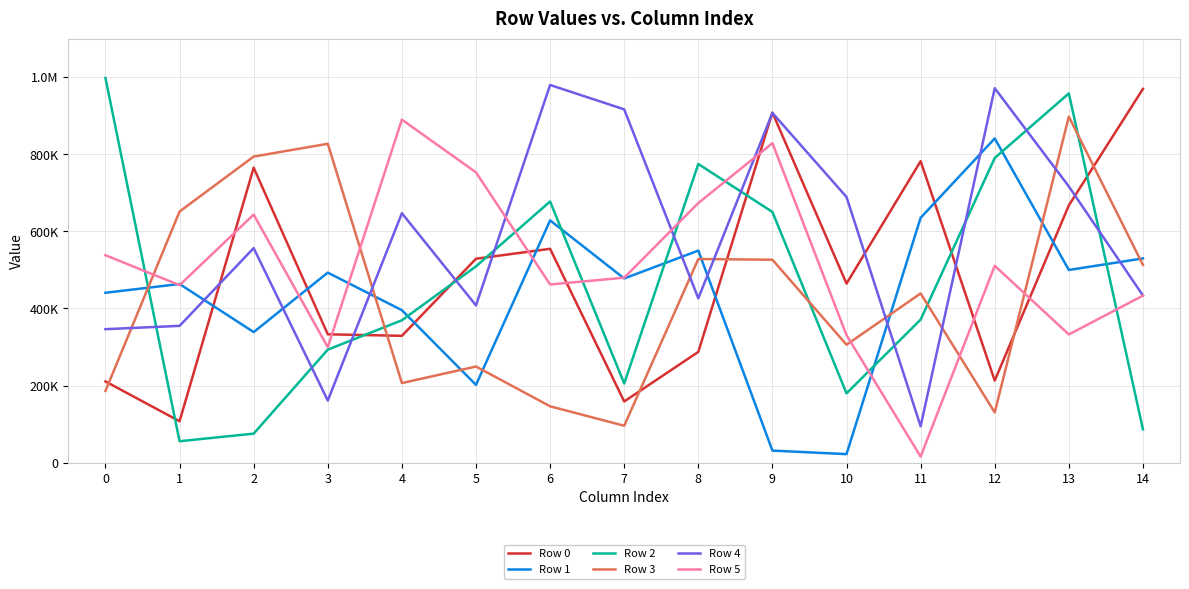

True or false: Row 4 has a value of 1634354 at 12.

False